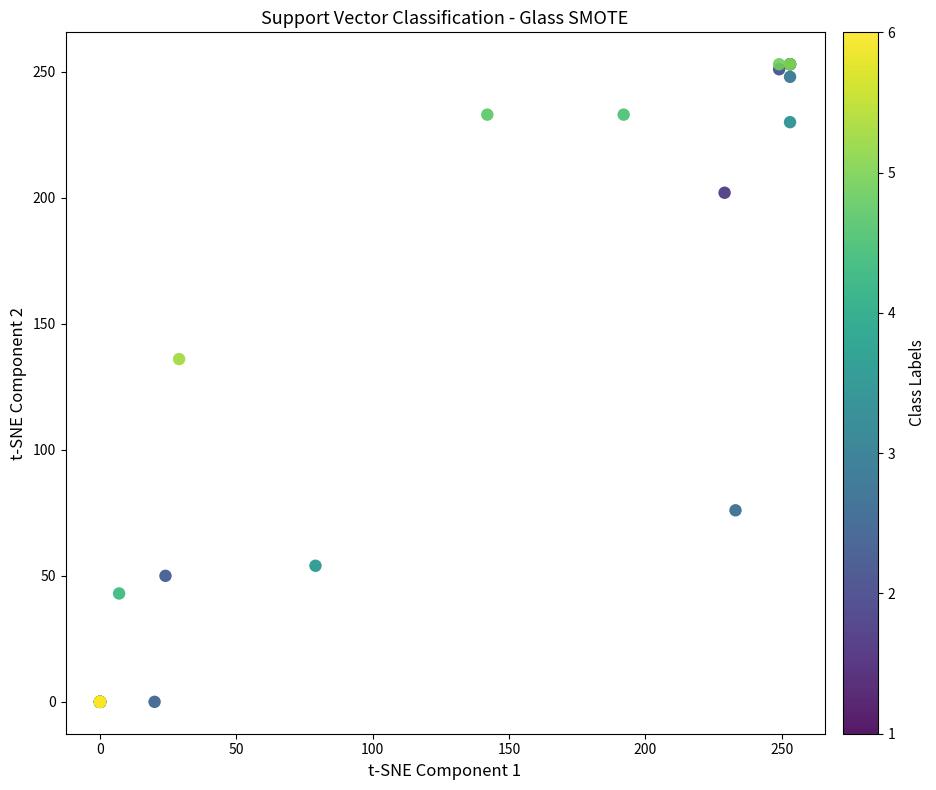

What Y value in the scatter plot is closest to 126?

136